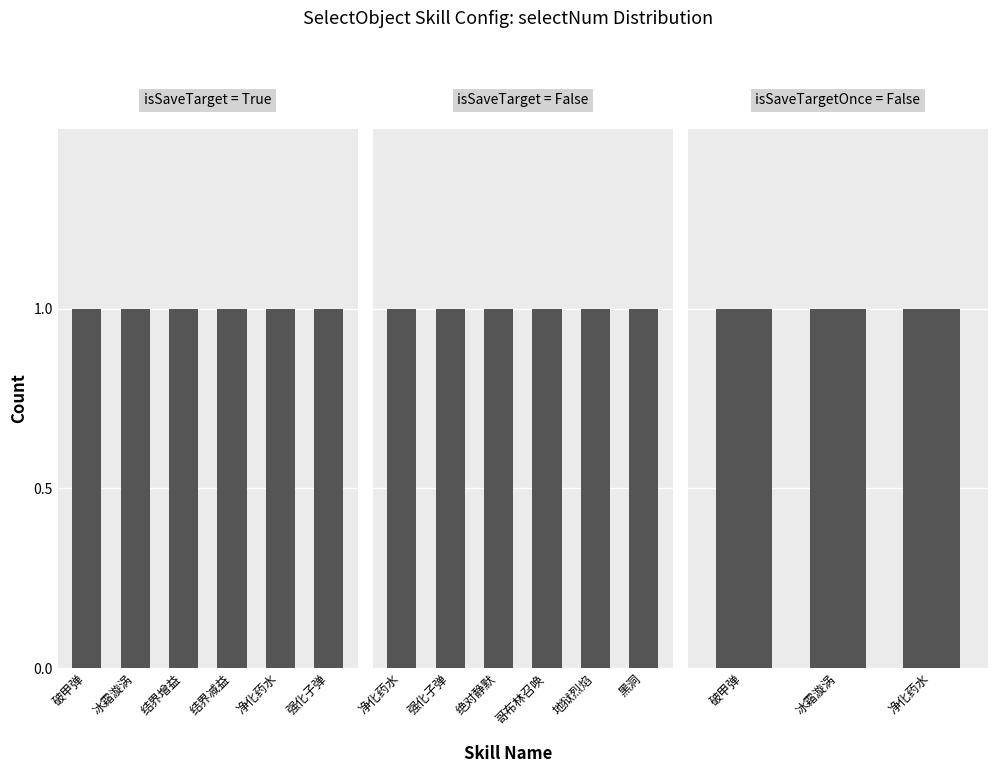

What is the total value across all series at 2?

1